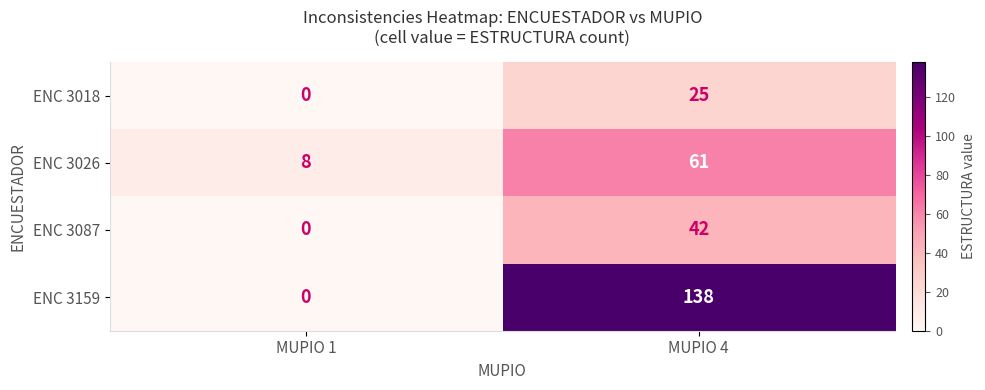

Reading left to right, extract all data points from this chart.

ENC 3018: 0	25
ENC 3026: 8	61
ENC 3087: 0	42
ENC 3159: 0	138